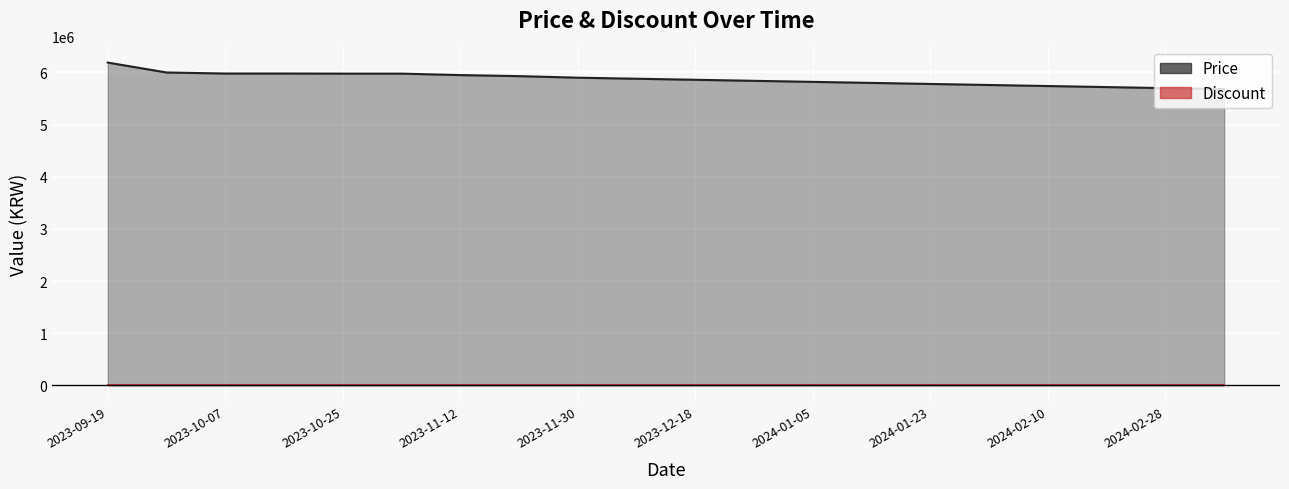

Which has a higher value, 2023-09-19 or 2023-09-28?

2023-09-19